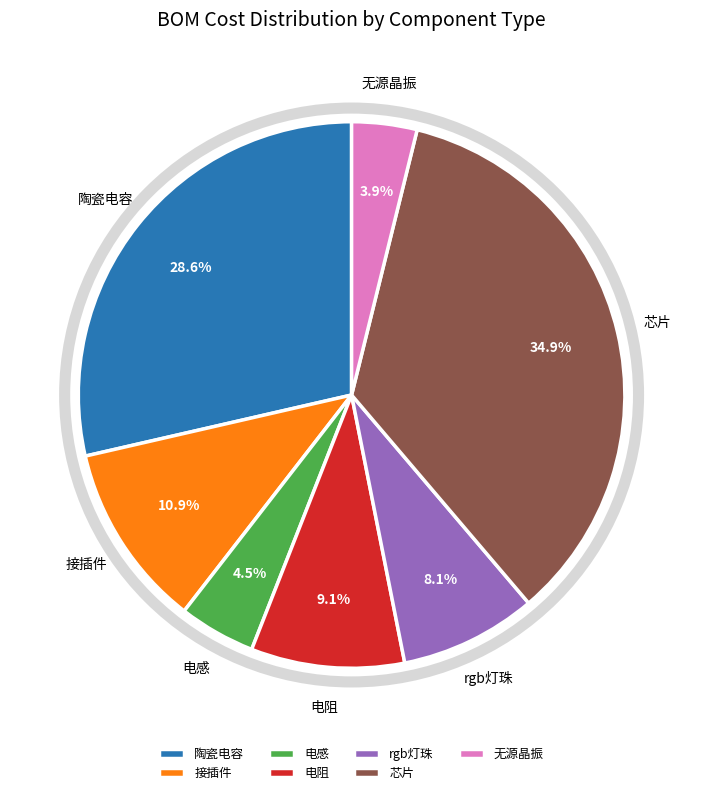

How many segments does this pie chart have?

7